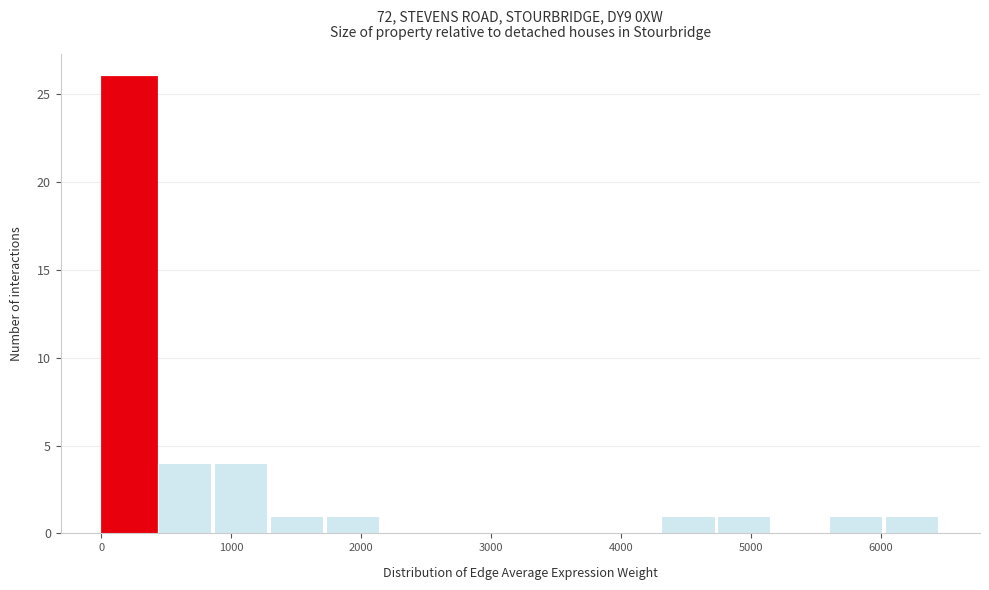

Reading left to right, list every bar in this chart as the range it spans on the x-axis followed by its height. Neither the bar edges nor the heights are printed on the chart, so give them approximately, as read against the axes.

0 to 400: 26
400 to 900: 4
900 to 1300: 4
1300 to 1700: 1
1700 to 2200: 1
2200 to 2600: 0
2600 to 3000: 0
3000 to 3500: 0
3500 to 3900: 0
3900 to 4300: 0
4300 to 4700: 1
4700 to 5200: 1
5200 to 5600: 0
5600 to 6000: 1
6000 to 6500: 1